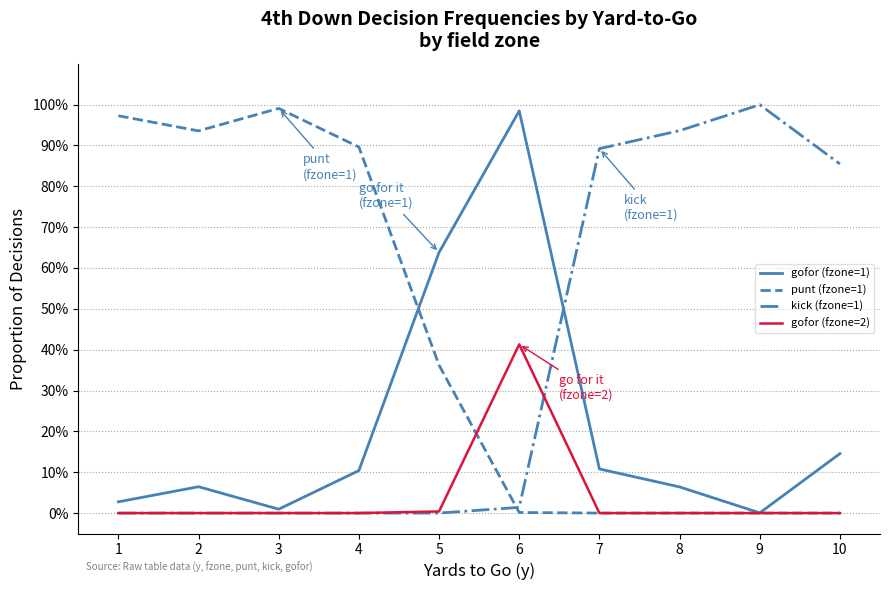

True or false: punt (fzone=1) and kick (fzone=1) intersect in this chart.

True